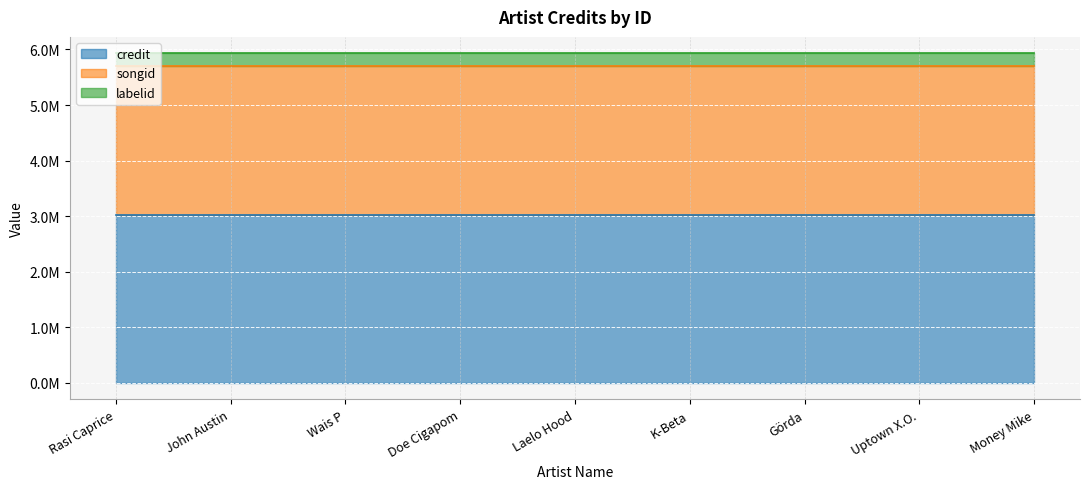

Reading left to right, transcribe all the data shown in this chart.

credit: 3017241	3017241	3017241	3017241	3017241	3017241	3017241	3017241	3017241
songid: 2693071	2693071	2693071	2693071	2693071	2693071	2693071	2693071	2693071
labelid: 219293	219293	219293	219293	219293	219293	219293	219293	219293